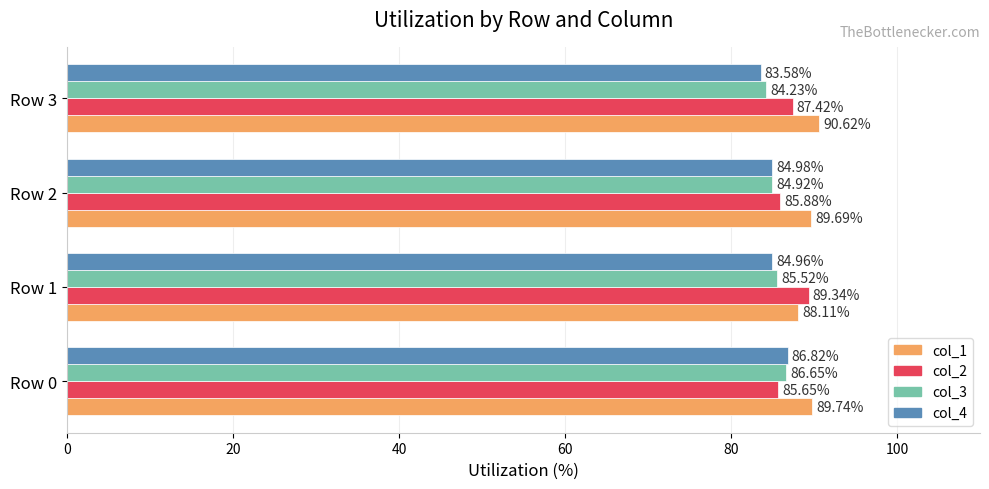

What is the average value of the col_2 series?

87.1